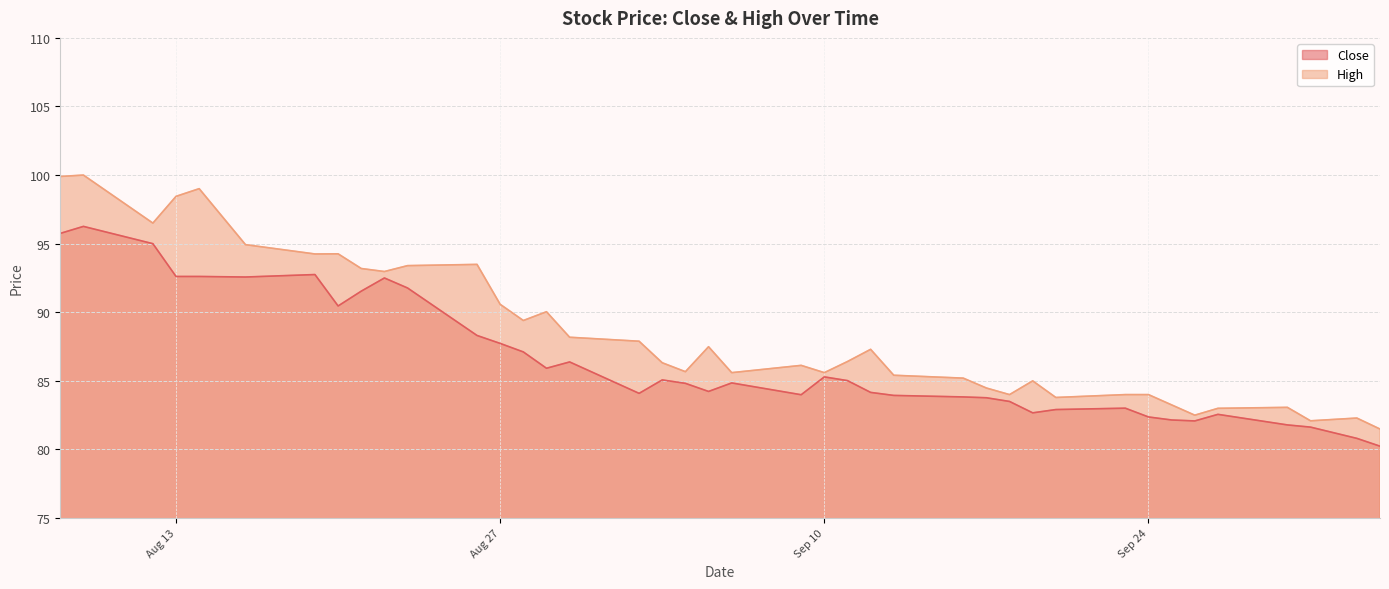

What is the maximum value shown in the chart?

100.0